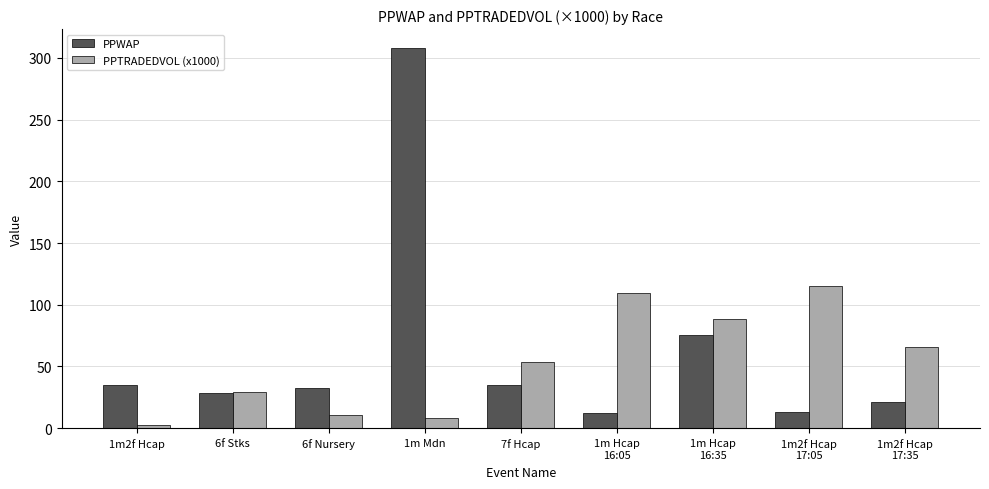

What is the sum of all PPTRADEDVOL (x1000) values?

483.5